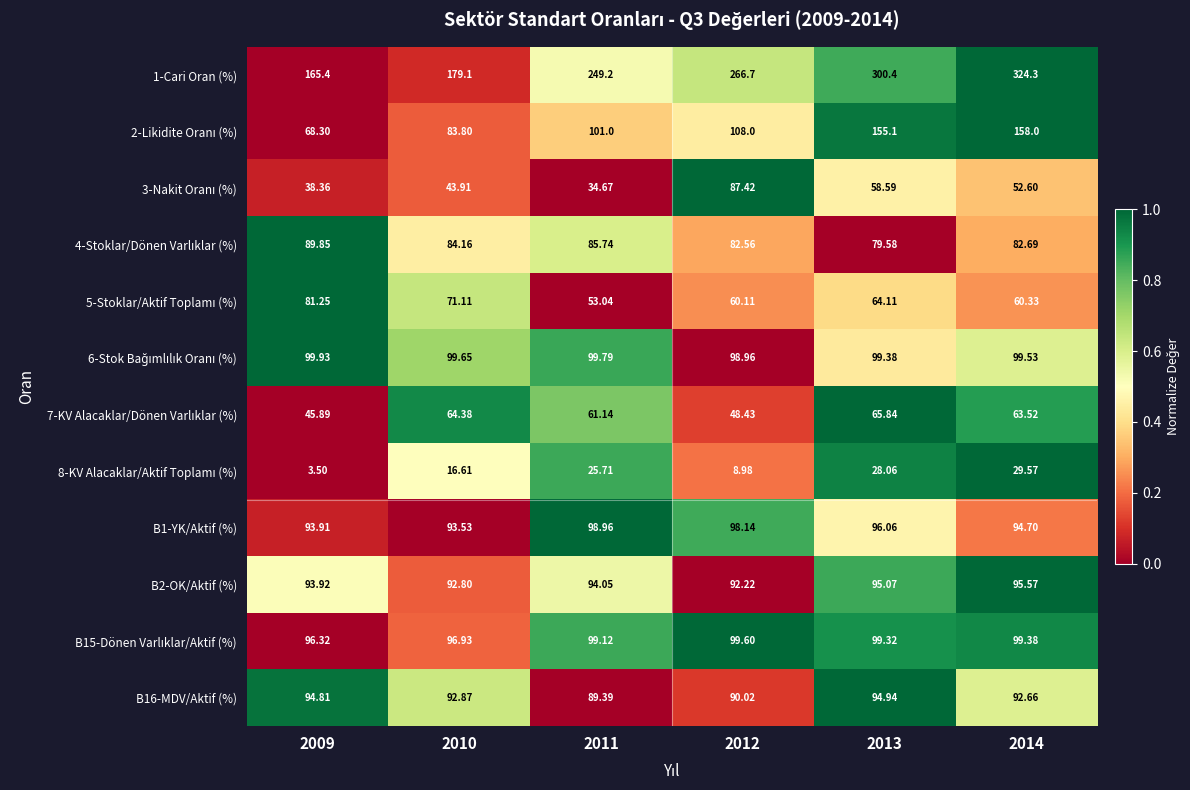

Count the number of categories in the chart.

6